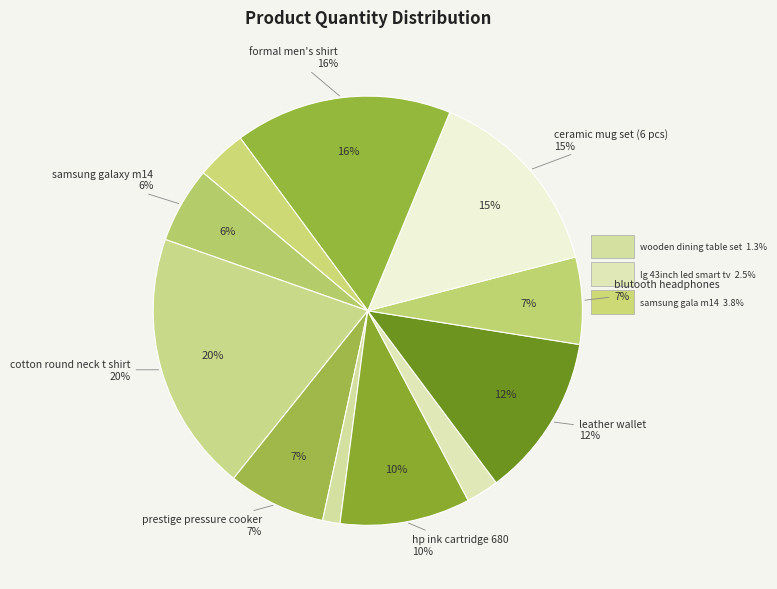

How many segments does this pie chart have?

11